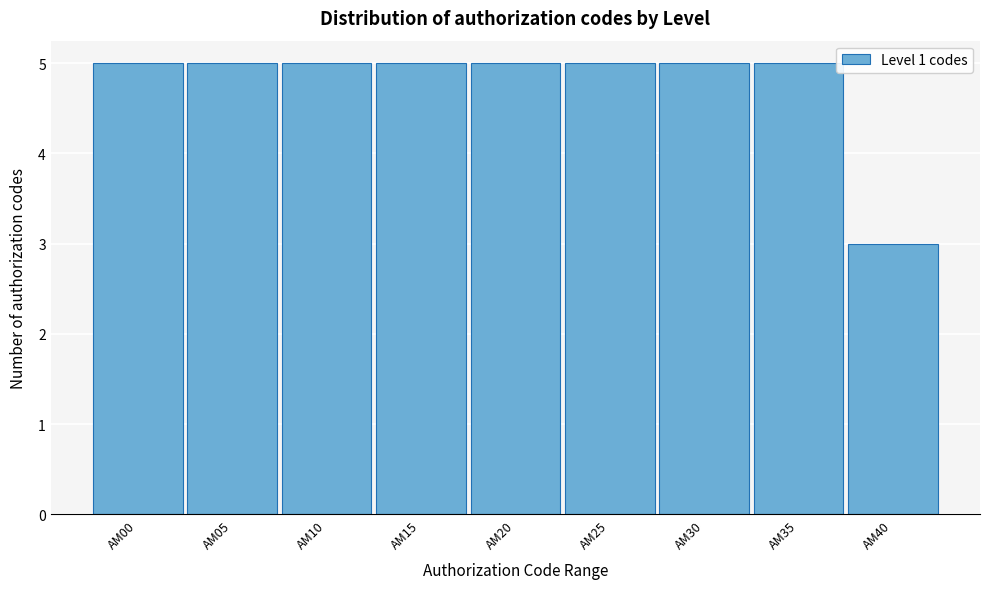

Reading left to right, what are all the values shown in this chart?

AM00=5	AM05=5	AM10=5	AM15=5	AM20=5	AM25=5	AM30=5	AM35=5	AM40=3